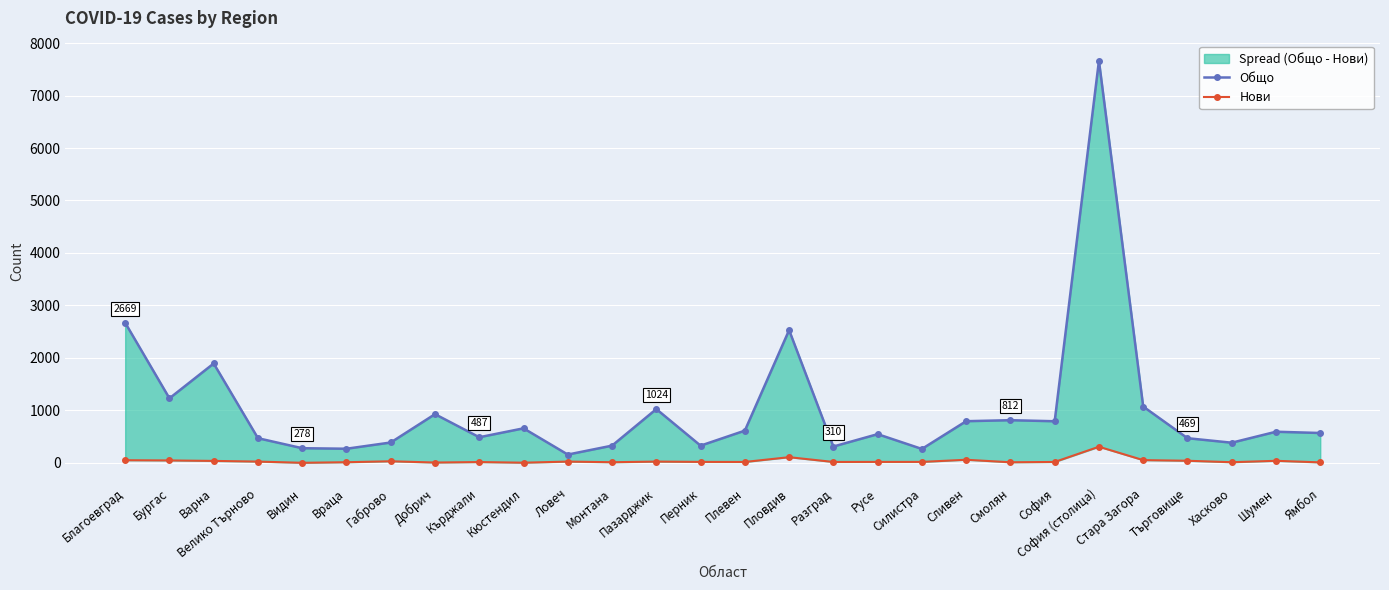

True or false: Общо and Нови cross at least once.

False